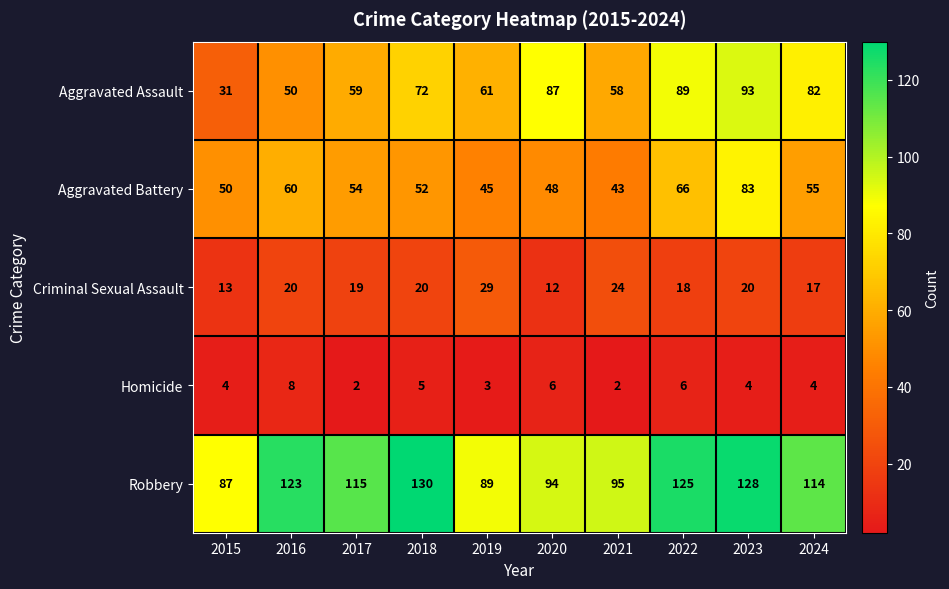

What is the difference between the maximum and minimum values in the Homicide series?

6